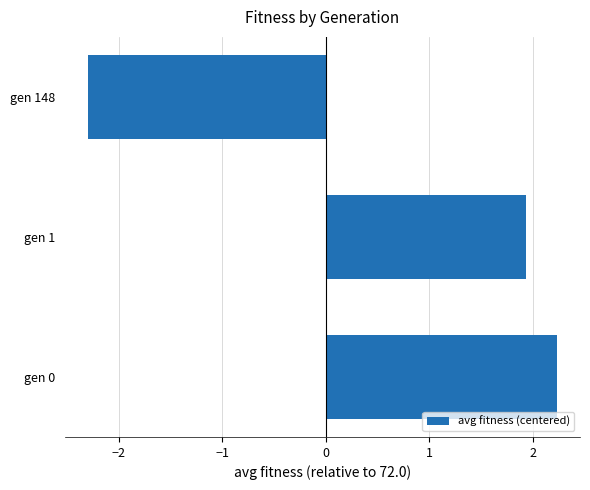

Where is the data nearest to the value 0?

gen 1